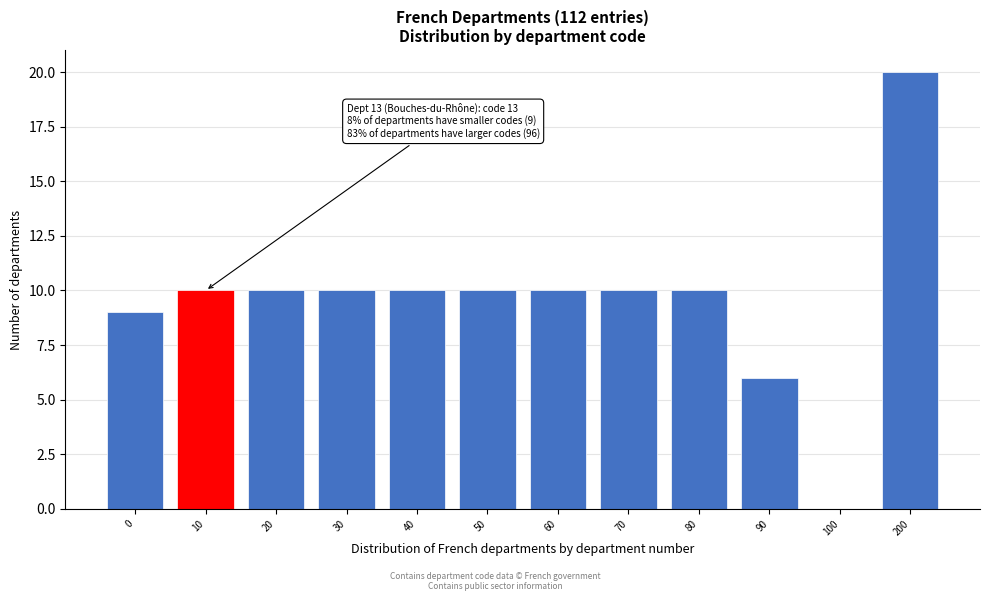

Reading left to right, what are all the values shown in this chart?

0=9	10=10	20=10	30=10	40=10	50=10	60=10	70=10	80=10	90=6	100=0	200=20